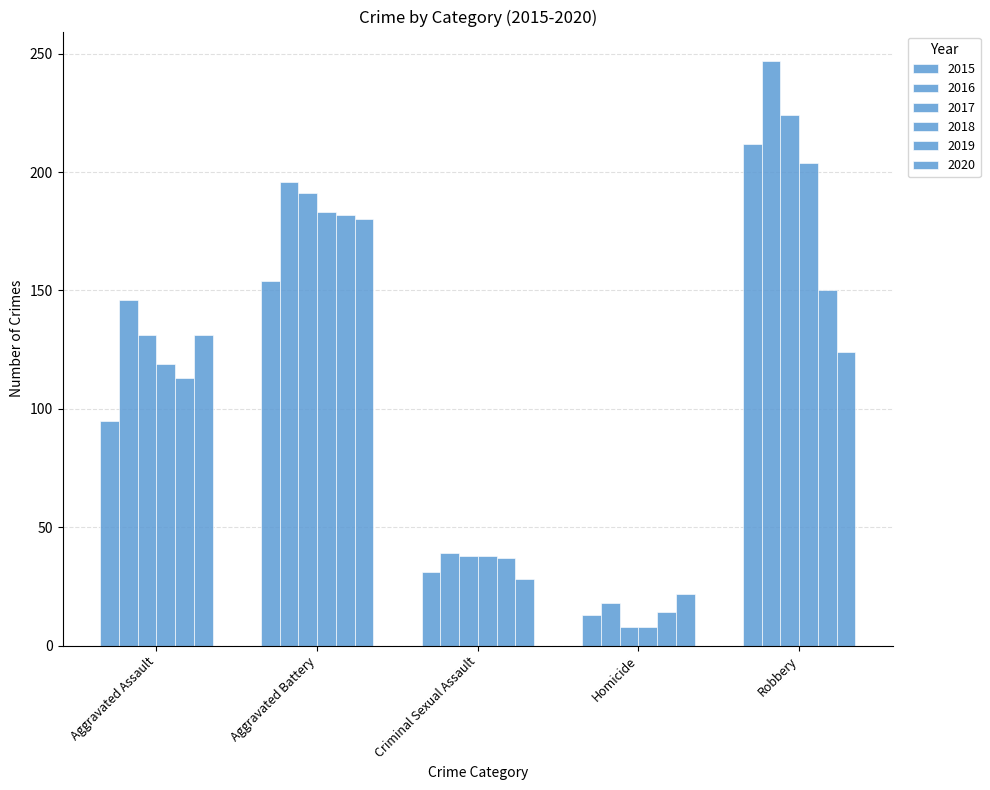

Reading left to right, extract all data points from this chart.

2015: Aggravated Assault=95	Aggravated Battery=154	Criminal Sexual Assault=31	Homicide=13	Robbery=212
2016: Aggravated Assault=146	Aggravated Battery=196	Criminal Sexual Assault=39	Homicide=18	Robbery=247
2017: Aggravated Assault=131	Aggravated Battery=191	Criminal Sexual Assault=38	Homicide=8	Robbery=224
2018: Aggravated Assault=119	Aggravated Battery=183	Criminal Sexual Assault=38	Homicide=8	Robbery=204
2019: Aggravated Assault=113	Aggravated Battery=182	Criminal Sexual Assault=37	Homicide=14	Robbery=150
2020: Aggravated Assault=131	Aggravated Battery=180	Criminal Sexual Assault=28	Homicide=22	Robbery=124